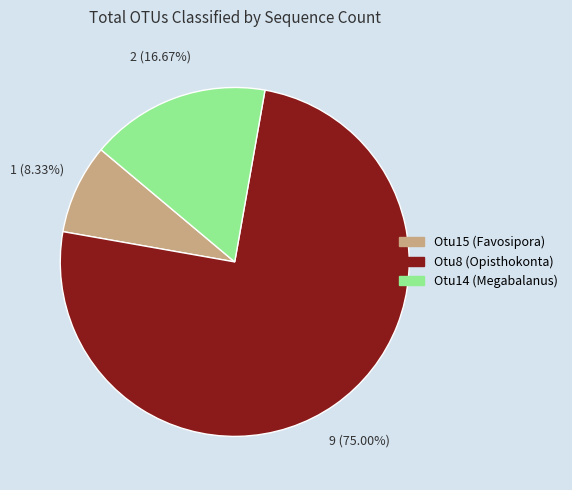

Approximately how many times larger is the value at Otu15 compared to Otu8?

0.1